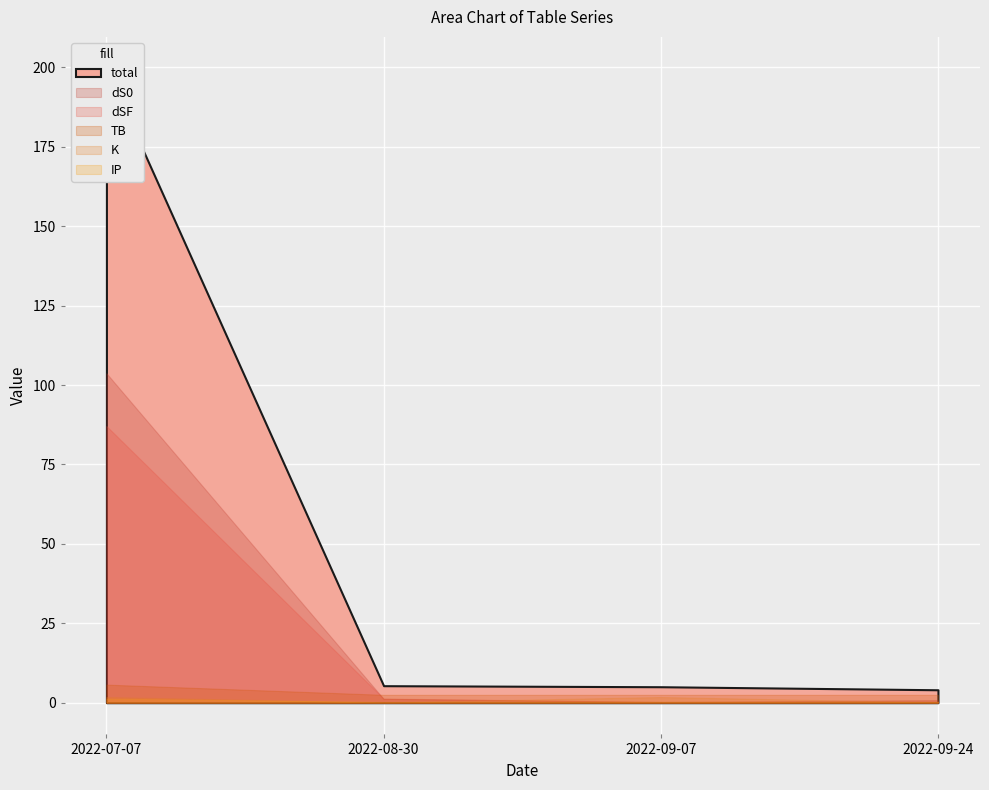

What is the sum of all TB values?

13.1